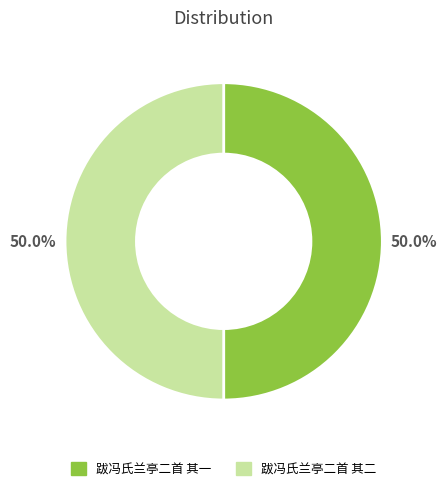

Approximately how many times larger is the value at 跋冯氏兰亭二首 其二 compared to 跋冯氏兰亭二首 其一?

1.0